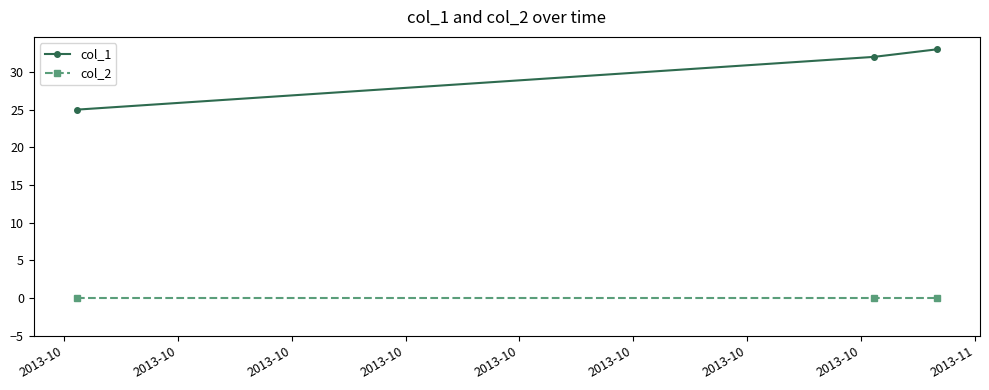

What is the average value of the col_1 series?

30